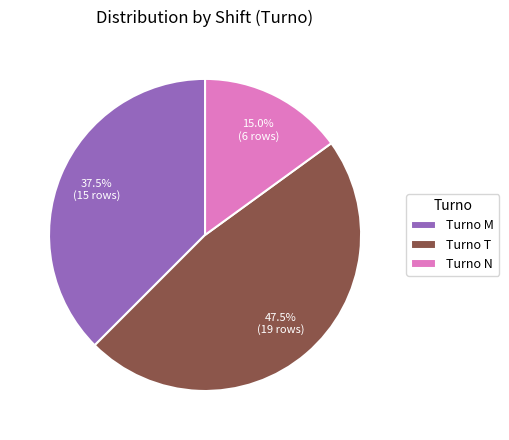

To the nearest percent, what is the average slice percentage?

33%